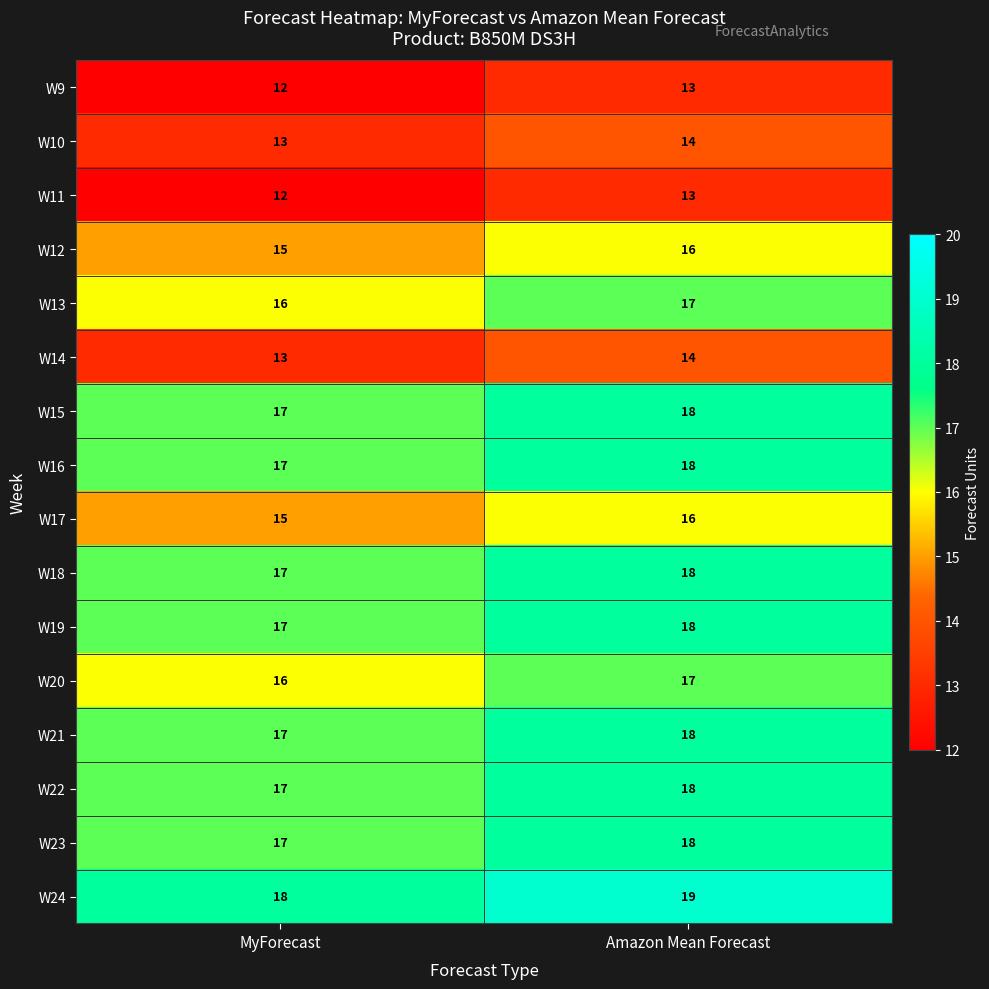

What is the spread (max minus min) of values at MyForecast?

6